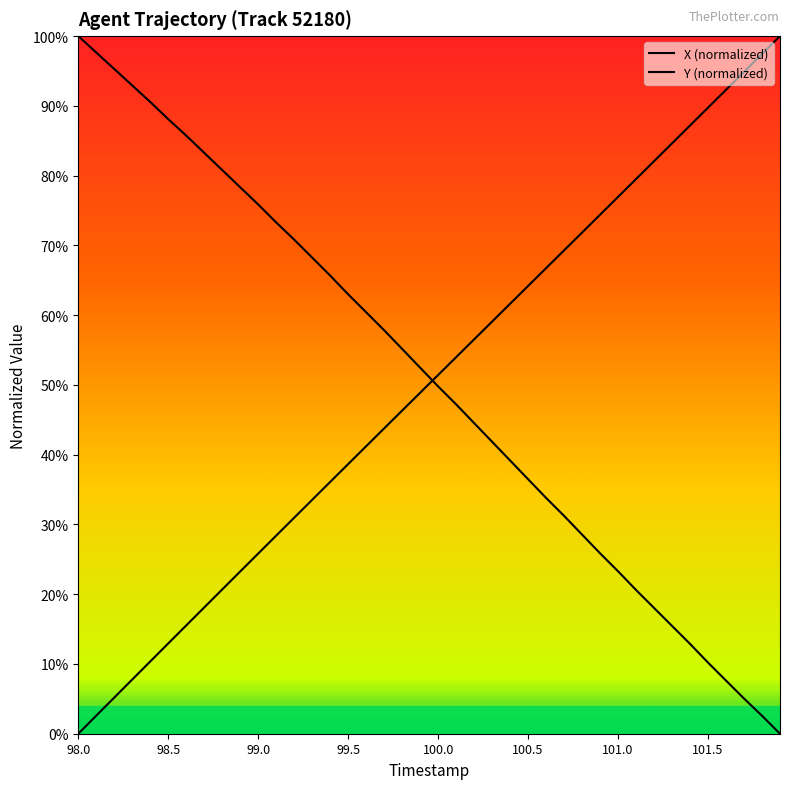

The X (normalized) series shows 25.8 at 23. True or false?

False